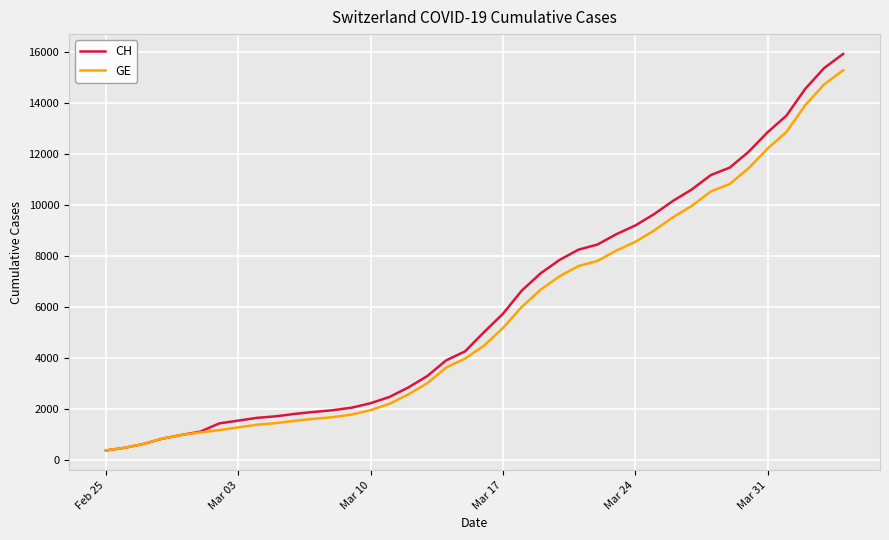

What is the greatest value displayed?

15926